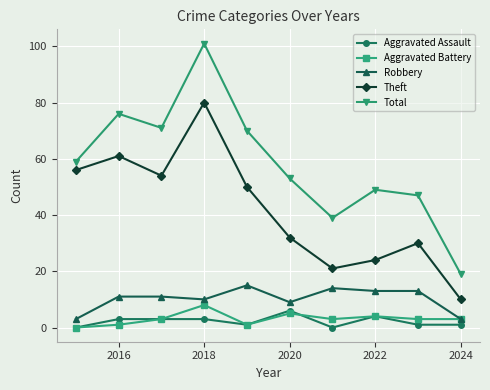

Which series has the largest total across all categories?

Total